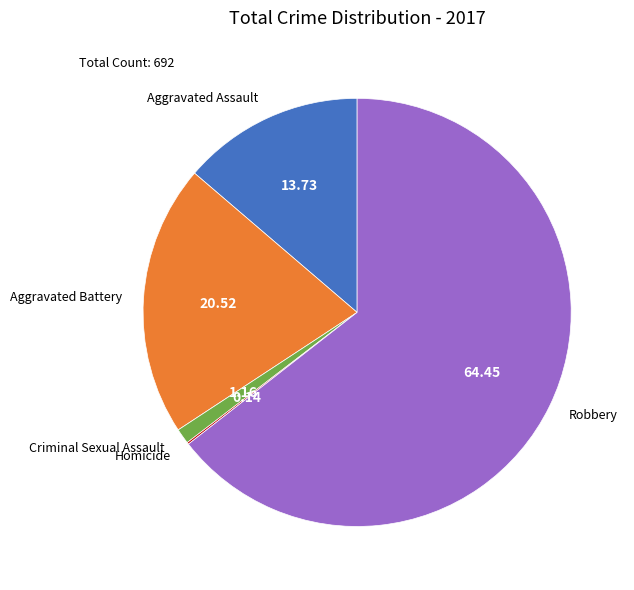

Between Aggravated Battery and Robbery, which is larger?

Robbery